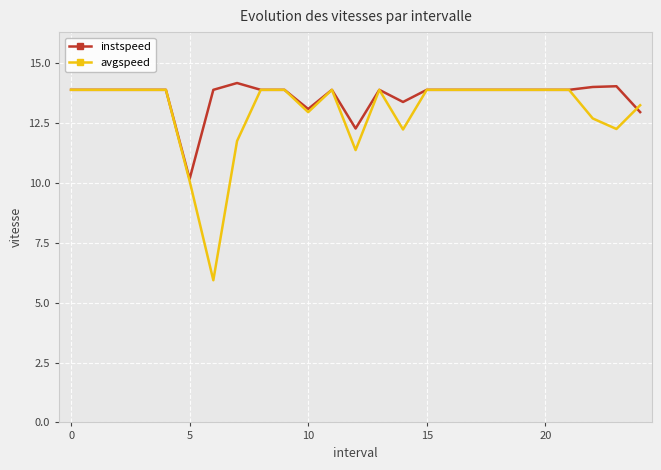

What is the highest value of the avgspeed series?

13.9